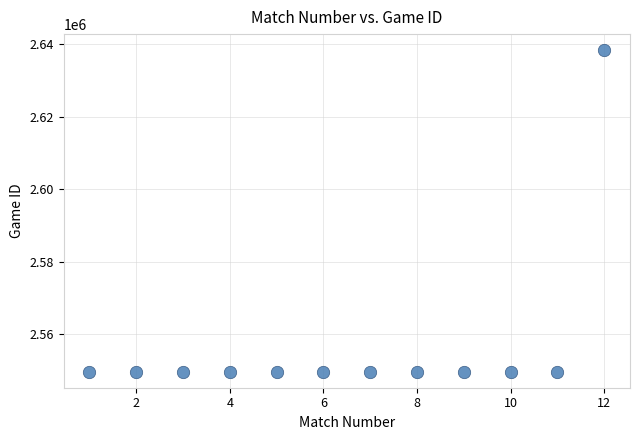

What is the range of X values (max minus min)?

11